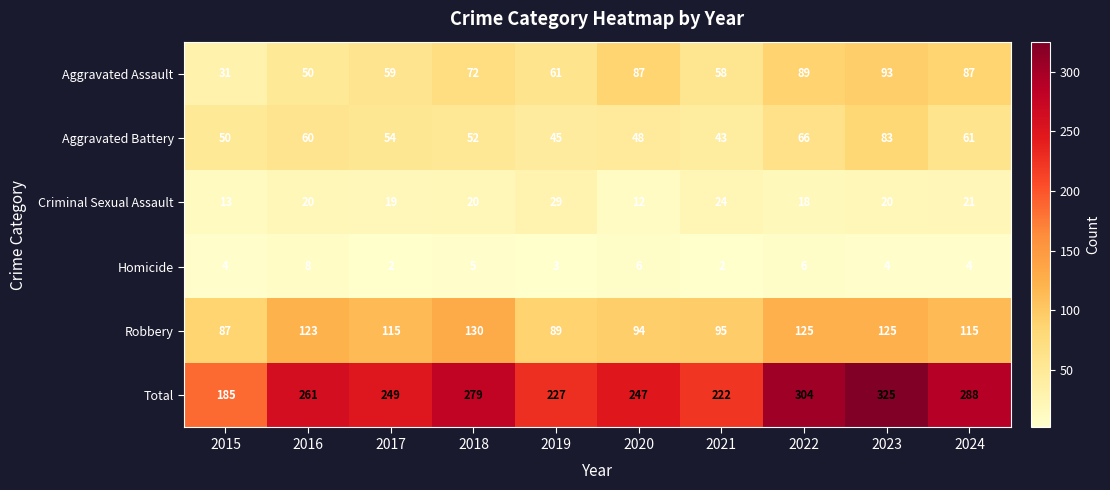

Count the number of data series in this chart.

6